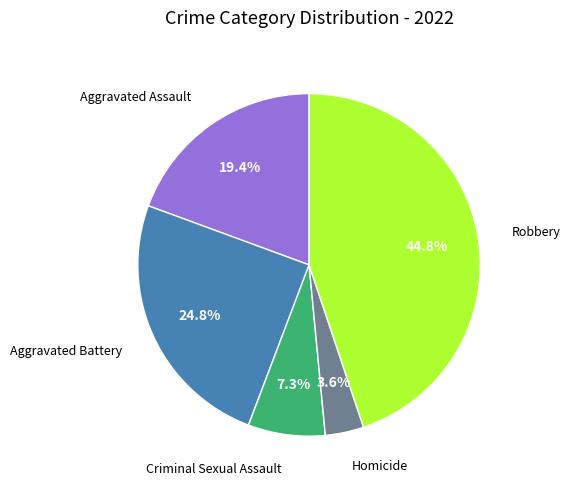

Is there any slice that represents more than half of the pie?

No